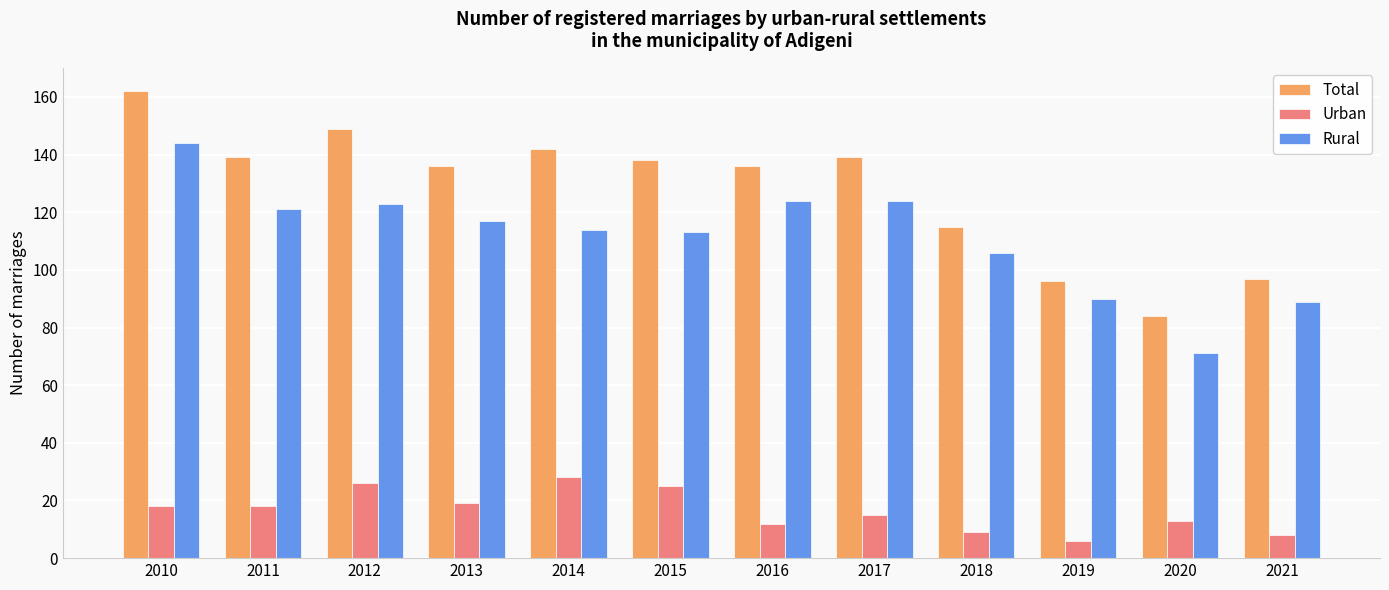

What is the value of the Rural bar at the 2nd from the left?

121